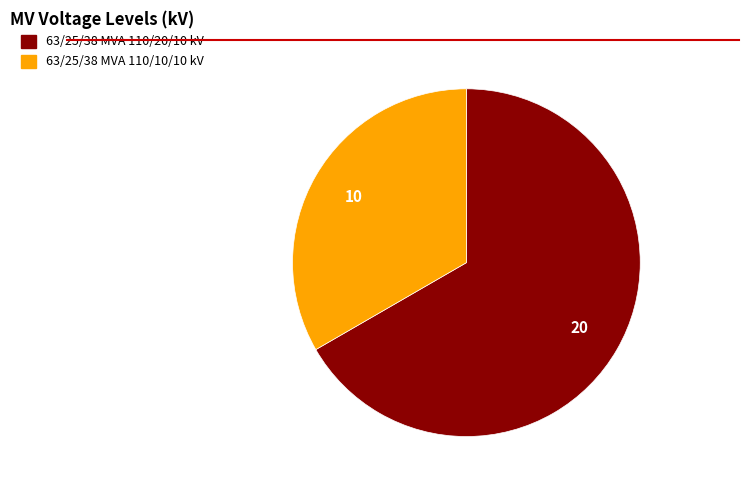

Approximately how many times larger is the value at 63/25/38 MVA 110/10/10 kV compared to 63/25/38 MVA 110/20/10 kV?

0.5